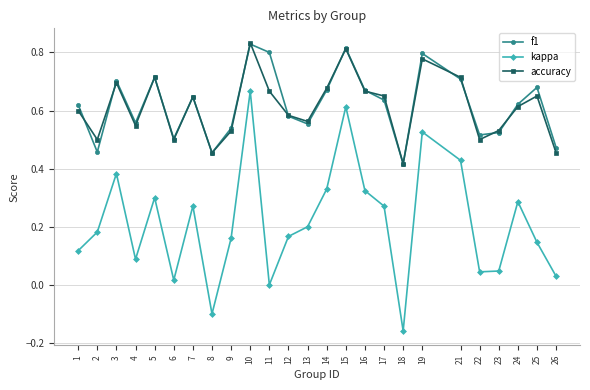

True or false: kappa and accuracy intersect in this chart.

False